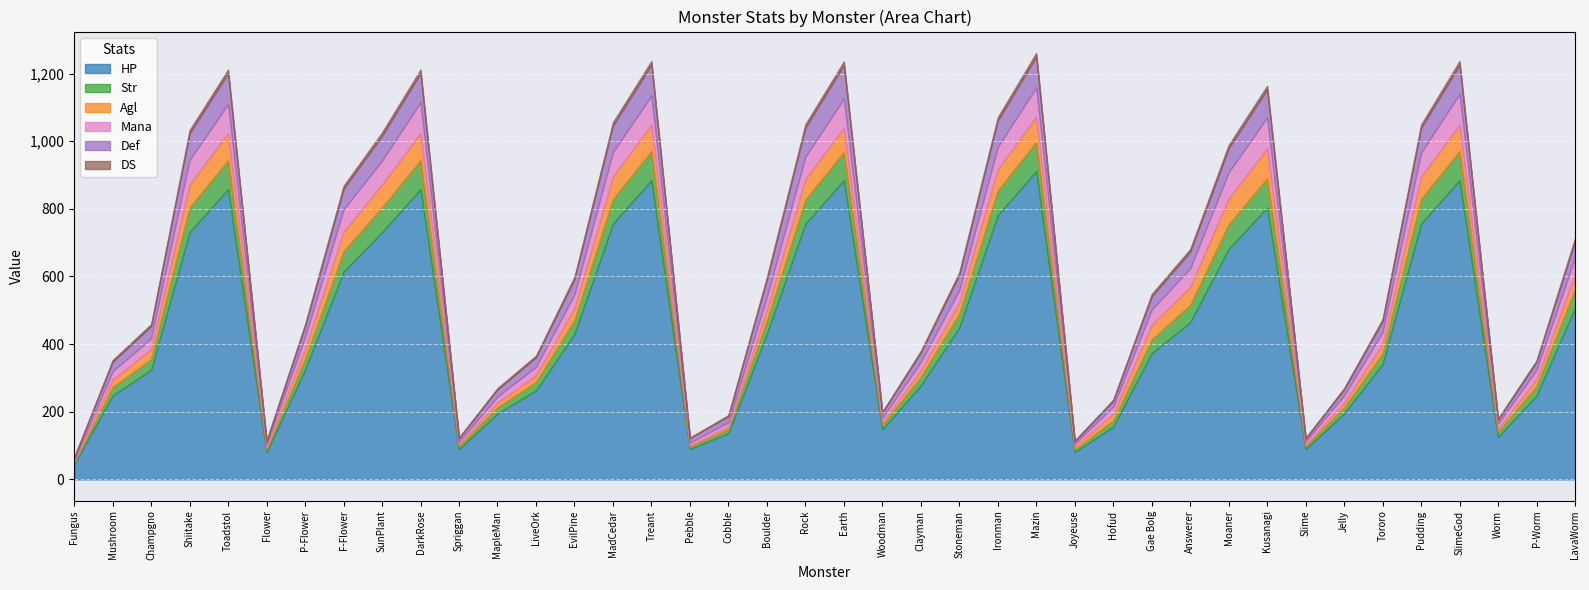

At Mazin, list the series in order from largest to smallest.

HP, Def, Str, Mana, Agl, DS